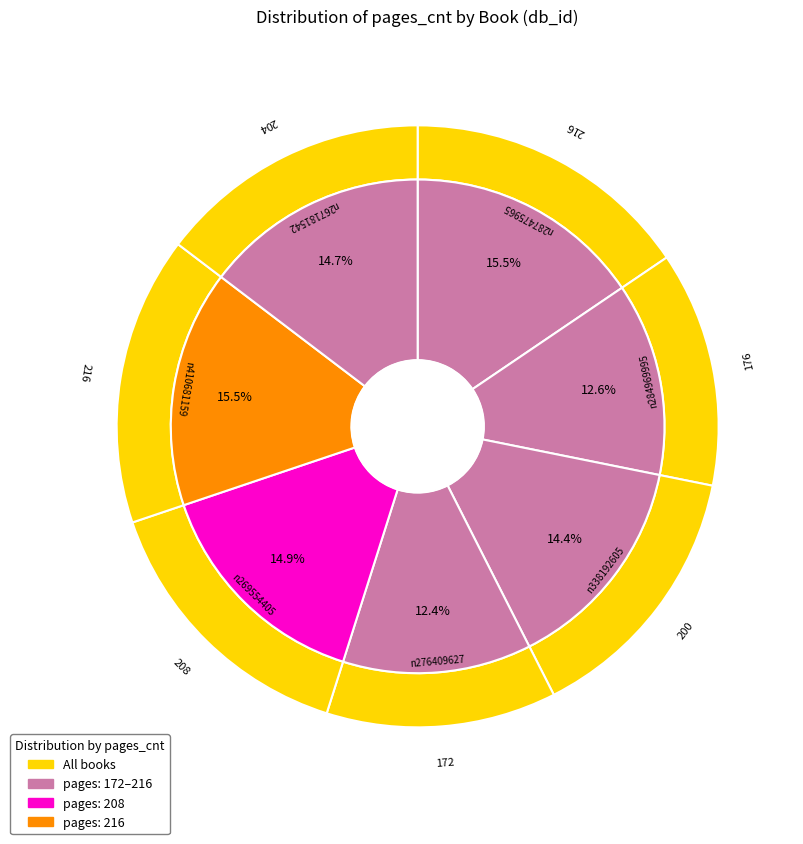

How many segments does this pie chart have?

7